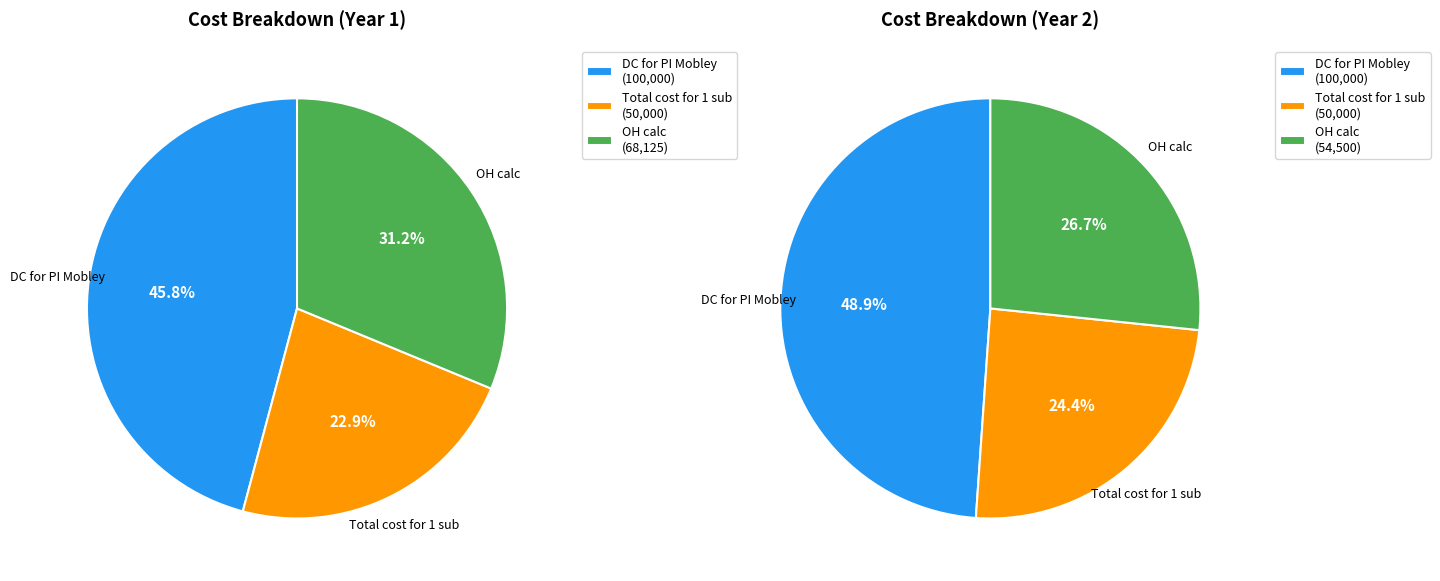

Between Year 2 and Year 1, which is larger?

Year 2